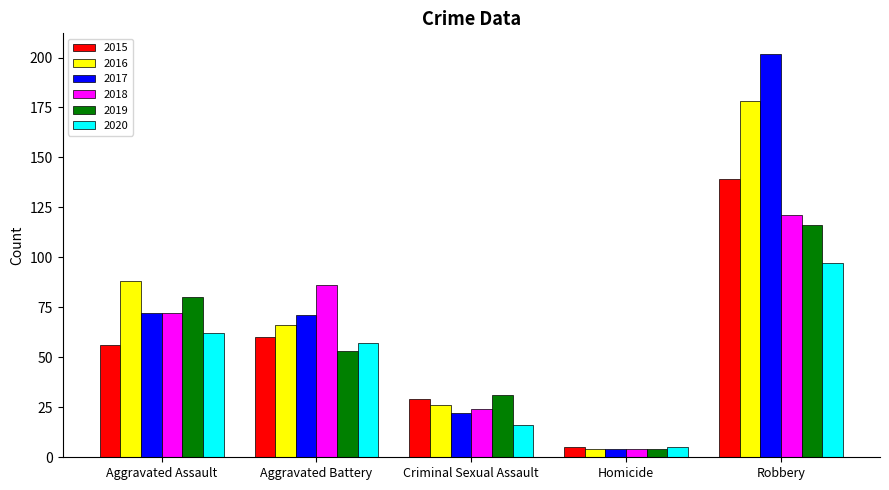

What is the value of the 2020 bar at the 2nd from the left?

57